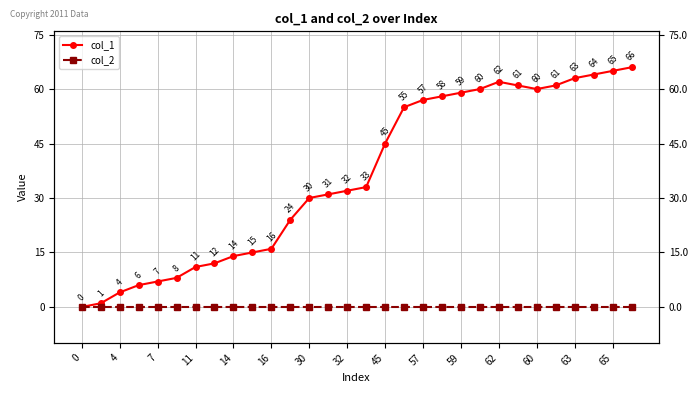

True or false: col_1 has more than 0 points higher than both neighbors.

True